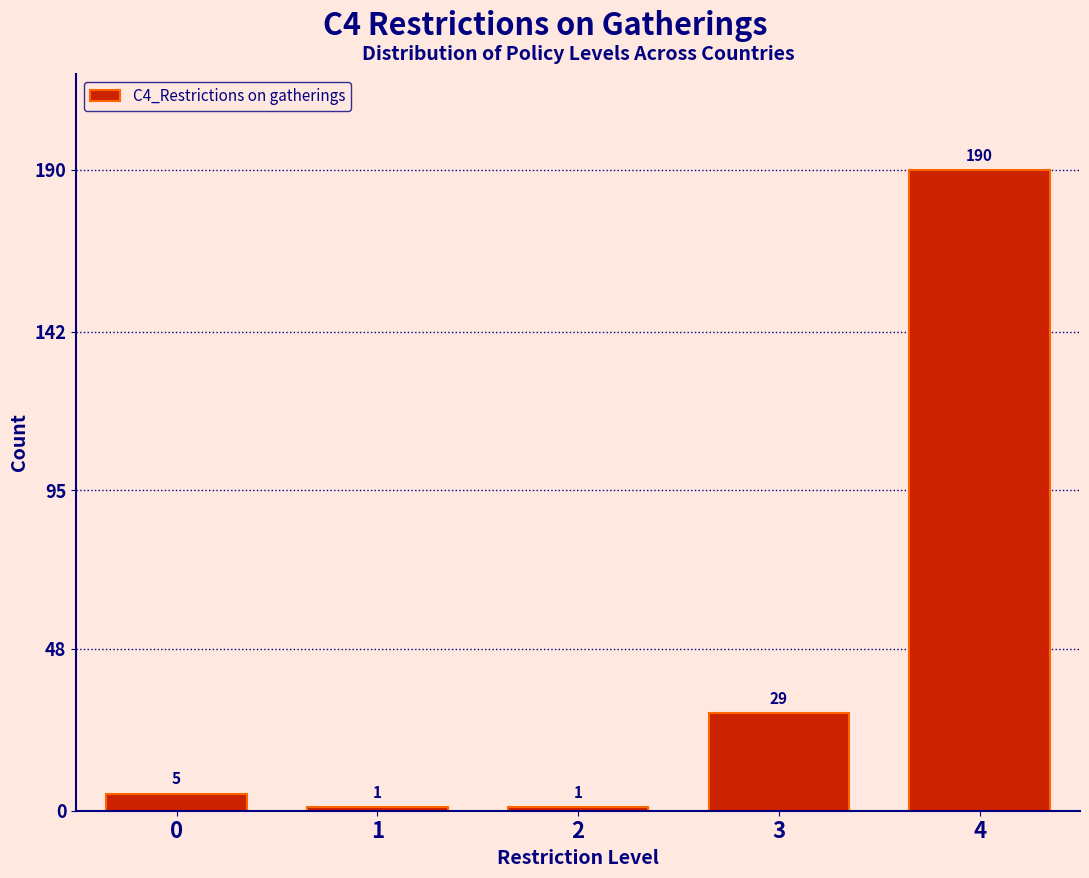

Reading left to right, transcribe all the data shown in this chart.

0=5	1=1	2=1	3=29	4=190